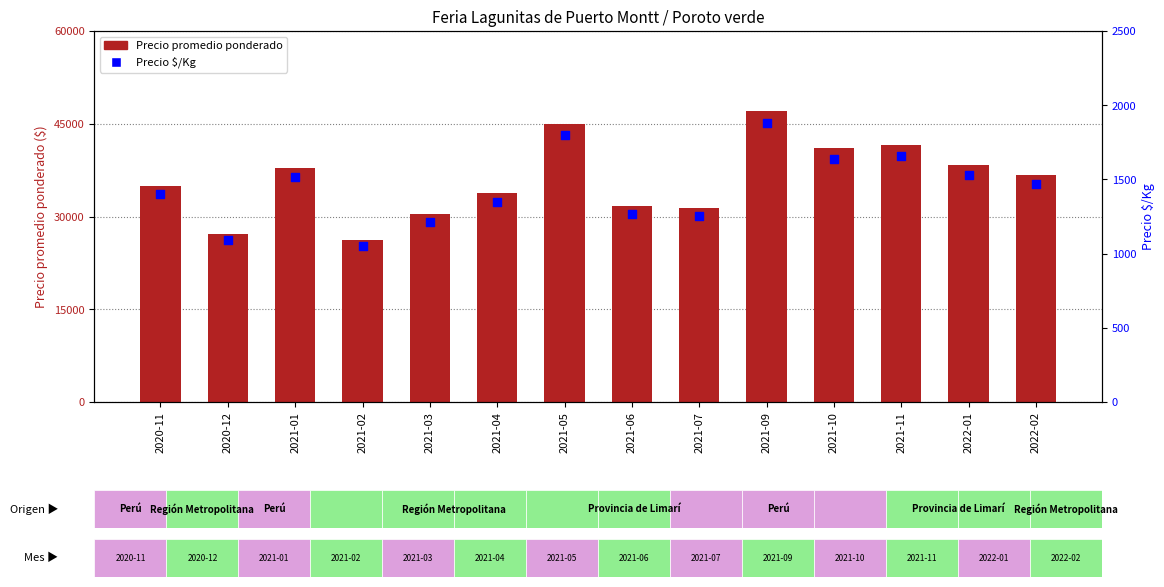

What is the total value across all series at 2020-12?

28340